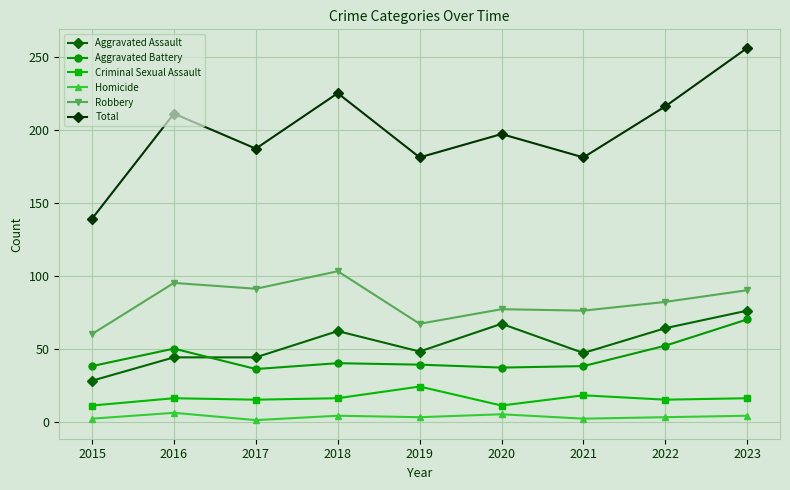

The Criminal Sexual Assault series shows 15 at 2017. True or false?

True